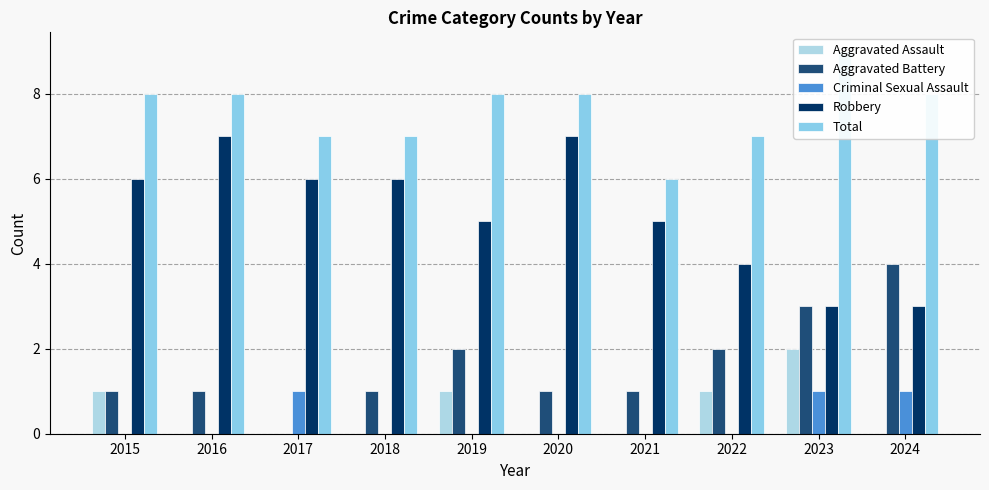

What is the difference between the maximum and minimum values in the Aggravated Battery series?

4